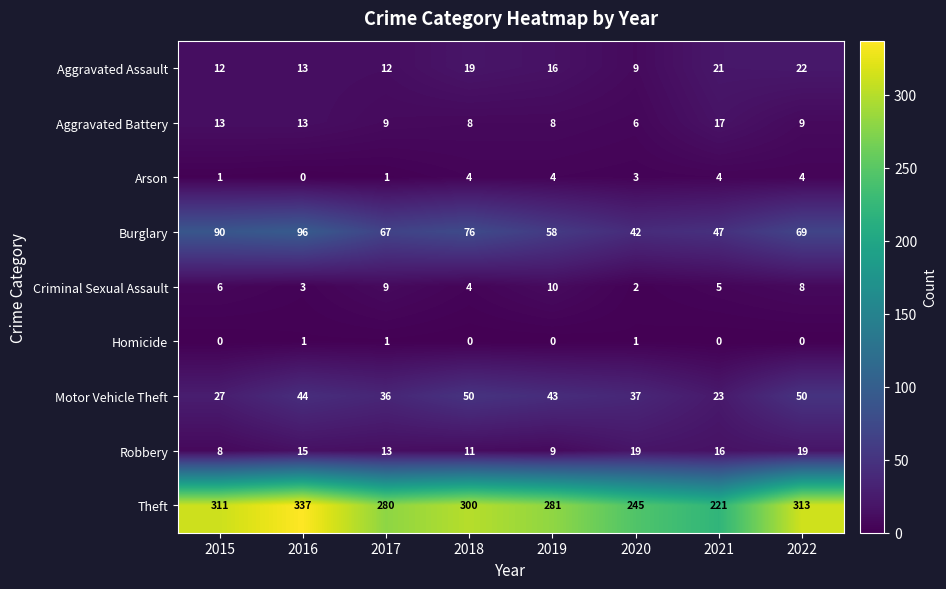

The value of Homicide at 2016 is 1. True or false?

True